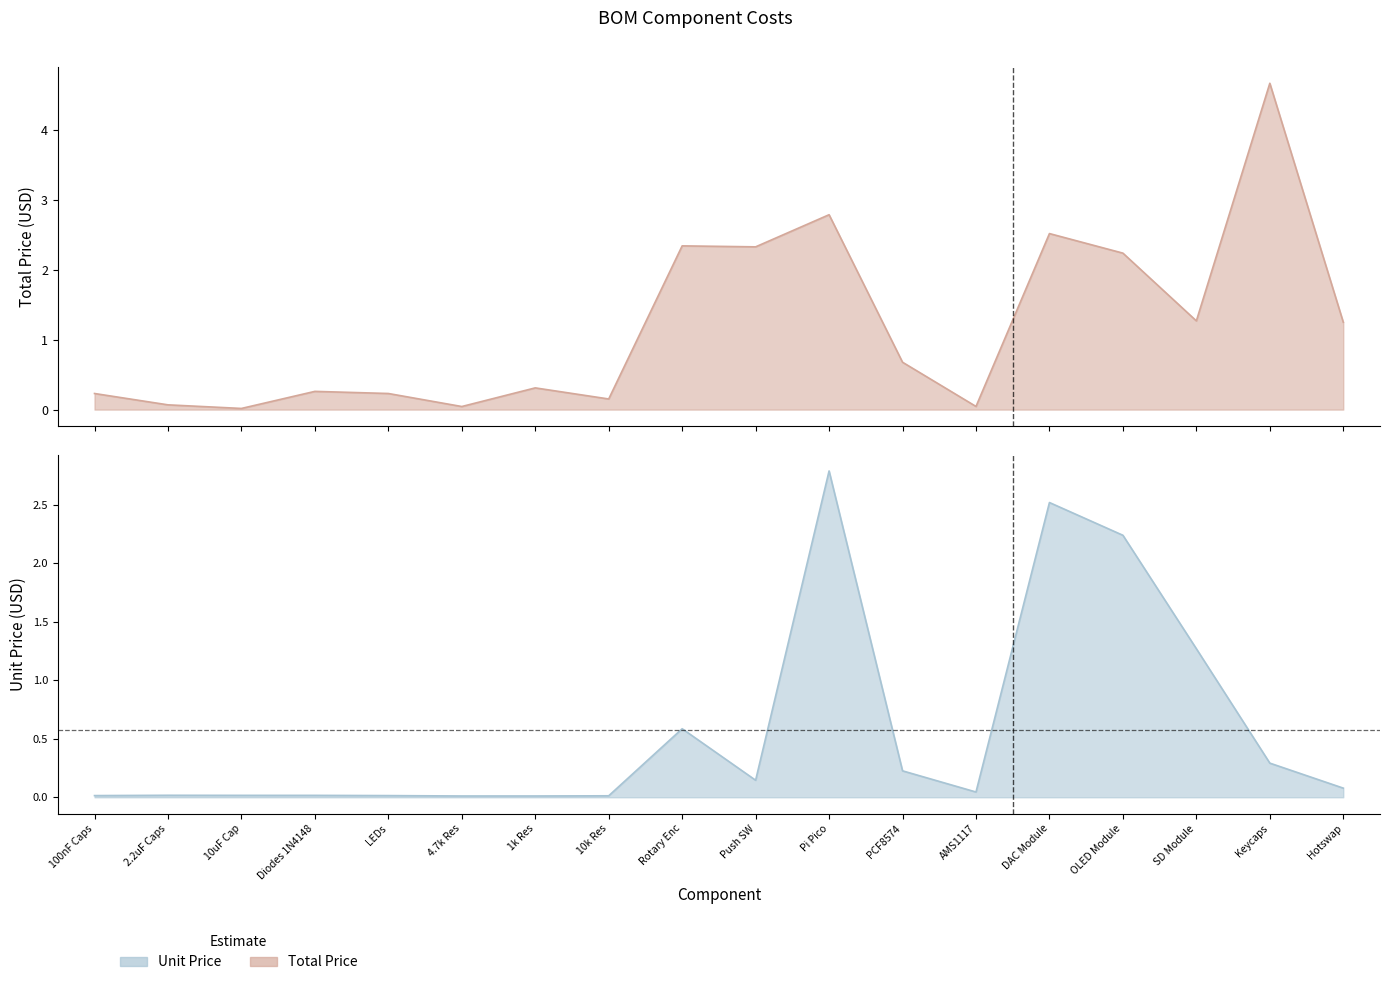

True or false: unit_price and total_price cross at least once.

False